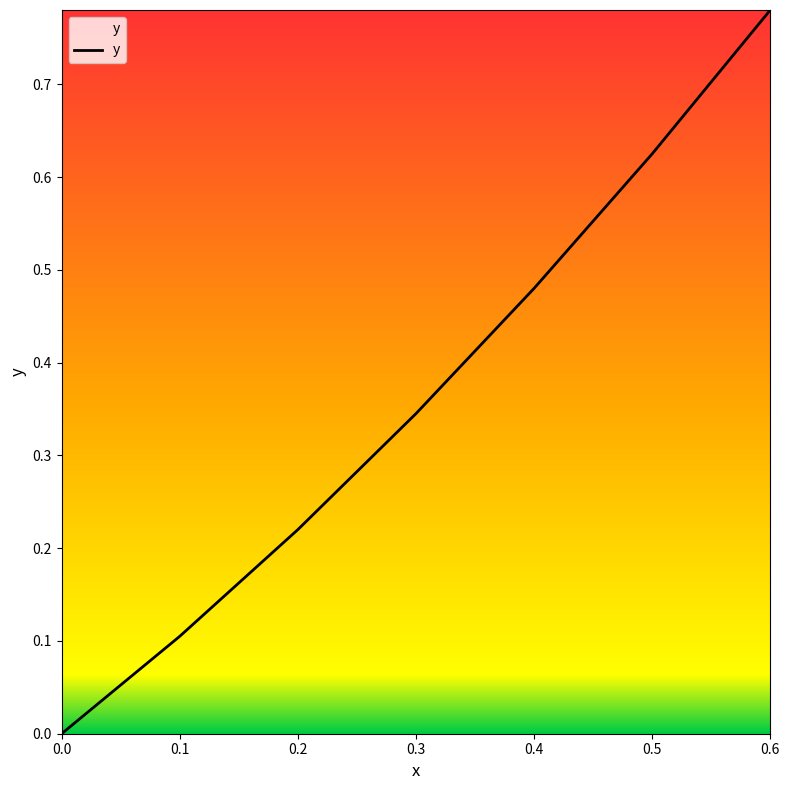

List the labels in order of value, smallest first.

0.0, 0.1, 0.2, 0.3, 0.4, 0.5, 0.6